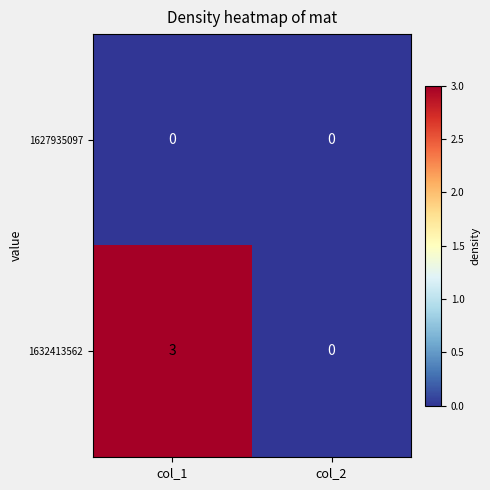

Between col_1 and col_2, which series saw the biggest shift?

1632413562